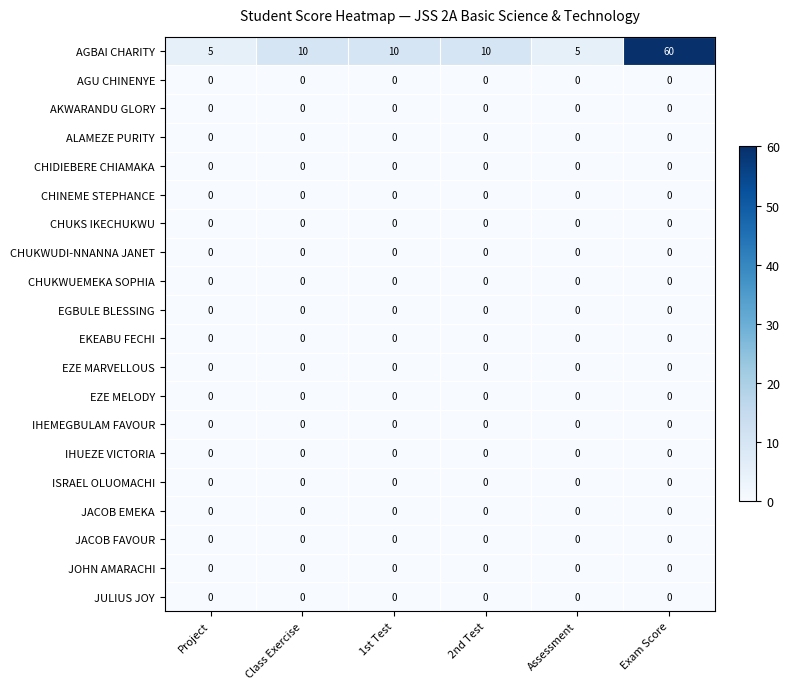

Between 1st Test and Exam Score, which series saw the biggest shift?

AGBAI CHARITY